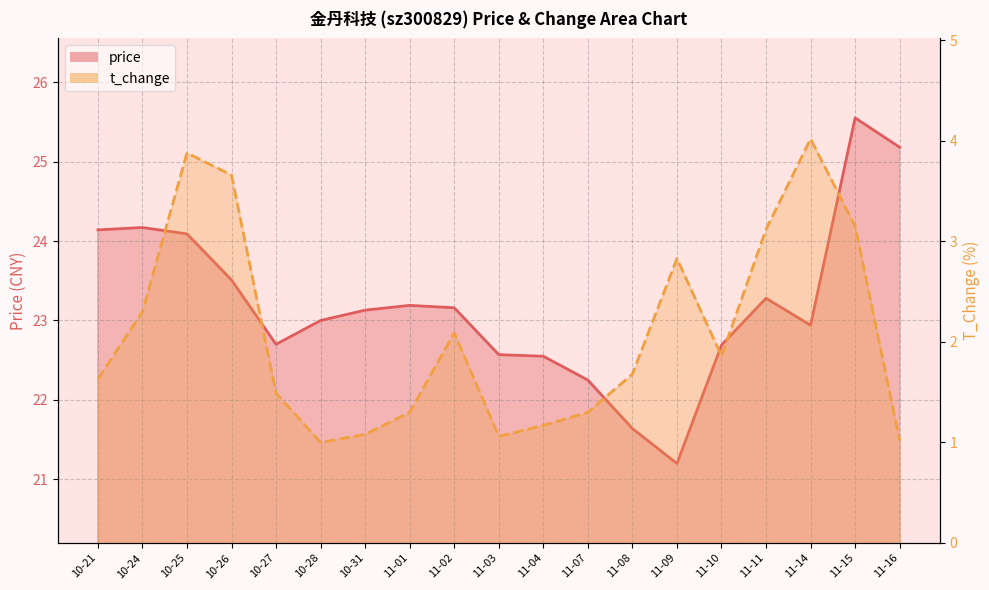

Reading right to left, list all the values displayed in this chart.

price: 11-16=25.2	11-15=25.6	11-14=22.9	11-11=23.3	11-10=22.7	11-09=21.2	11-08=21.6	11-07=22.2	11-04=22.6	11-03=22.6	11-02=23.2	11-01=23.2	10-31=23.1	10-28=23.0	10-27=22.7	10-26=23.5	10-25=24.1	10-24=24.2	10-21=24.1
t_change: 11-16=1.0	11-15=3.1	11-14=4.0	11-11=3.1	11-10=1.9	11-09=2.8	11-08=1.7	11-07=1.3	11-04=1.2	11-03=1.1	11-02=2.1	11-01=1.3	10-31=1.1	10-28=1.0	10-27=1.5	10-26=3.7	10-25=3.9	10-24=2.3	10-21=1.6